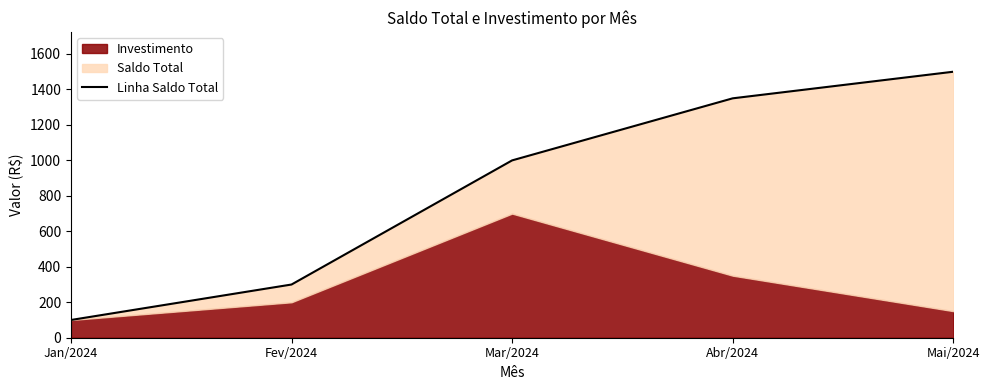

True or false: the data shows 300 at Fev/2024.

True